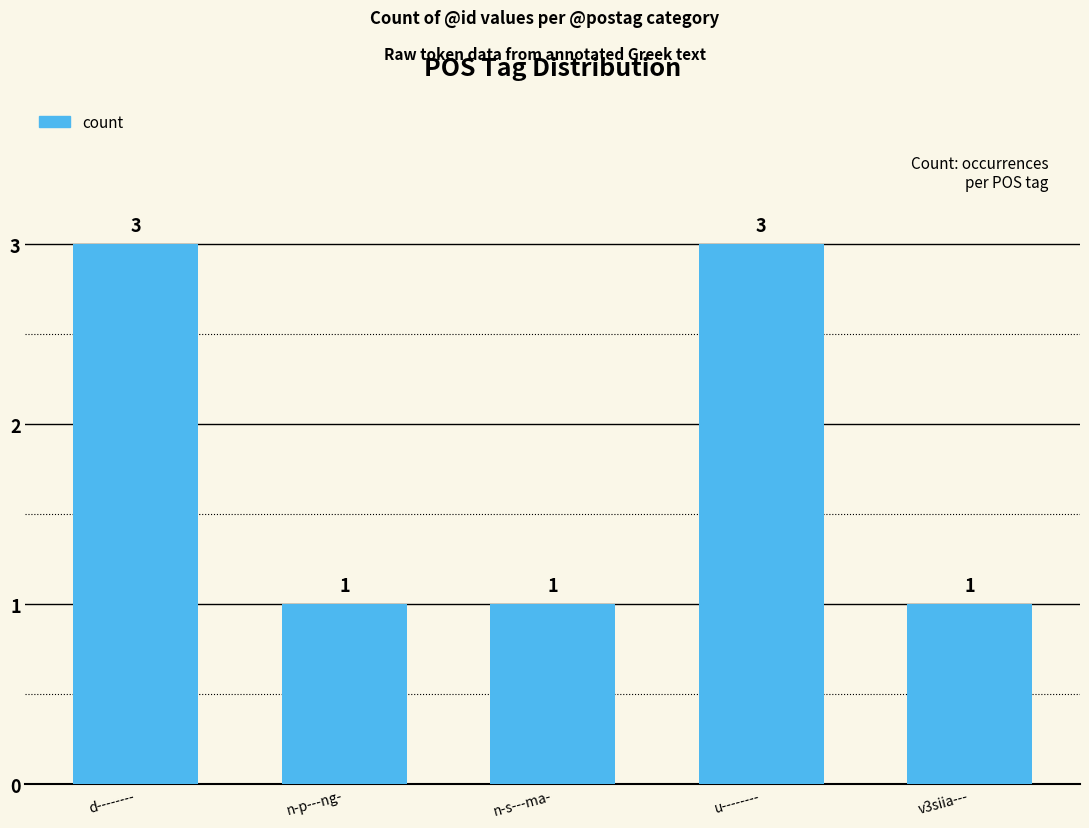

What is the label of the 5th bar from the right?

d--------